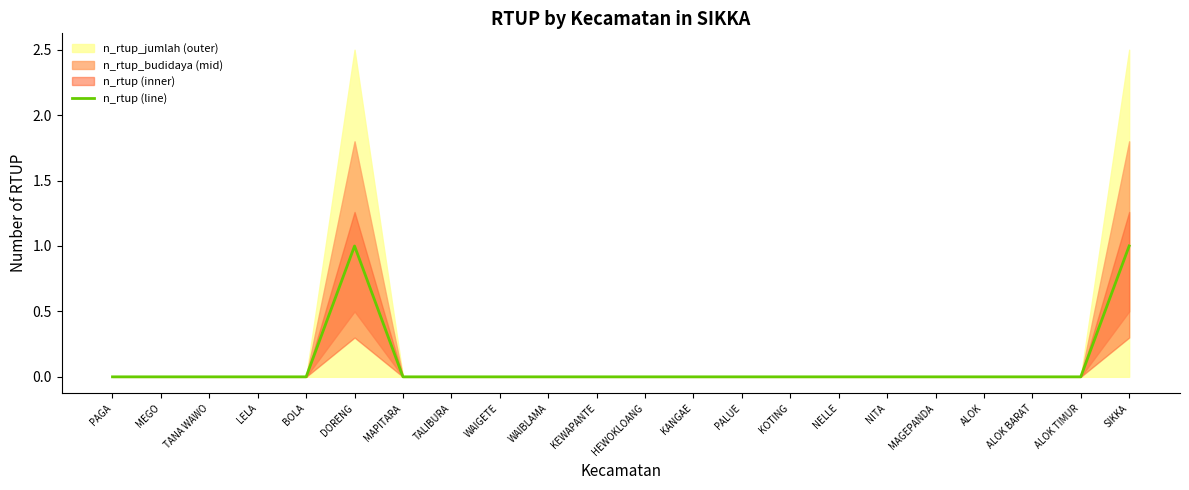

At which label is the value closest to 0?

PAGA